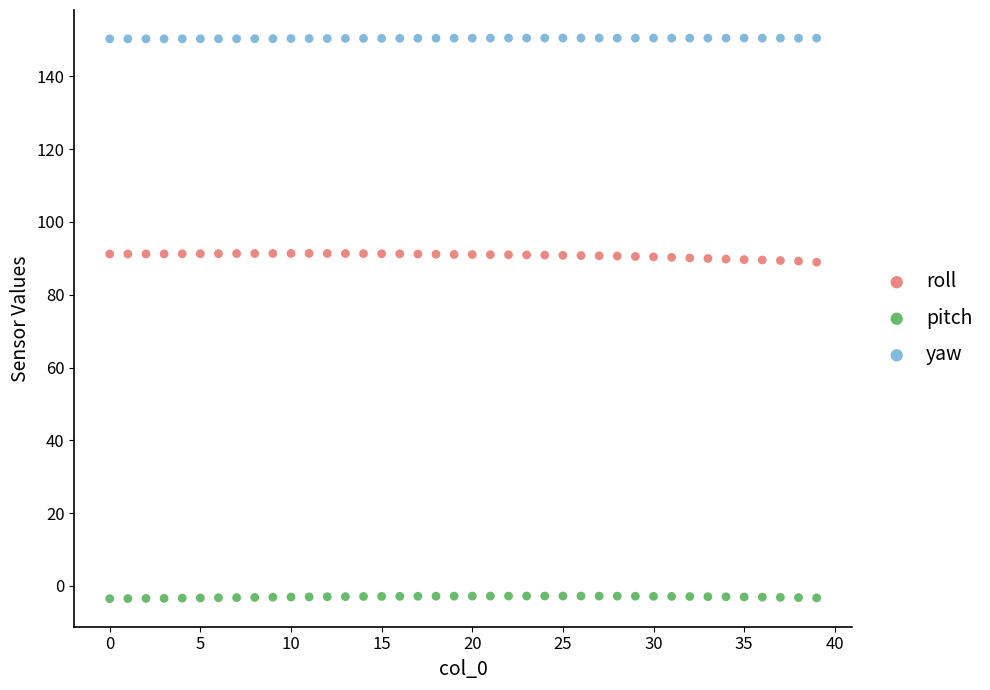

Which series reaches the minimum Y coordinate?

pitch